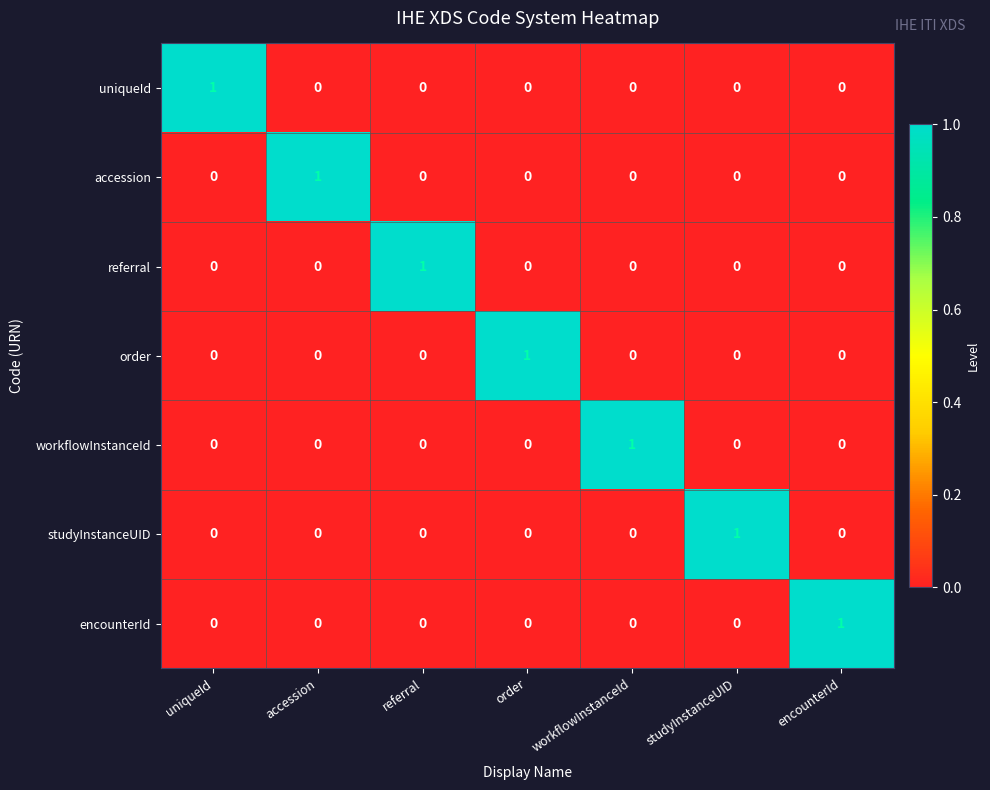

At how many categories does at least one series exceed 0?

7